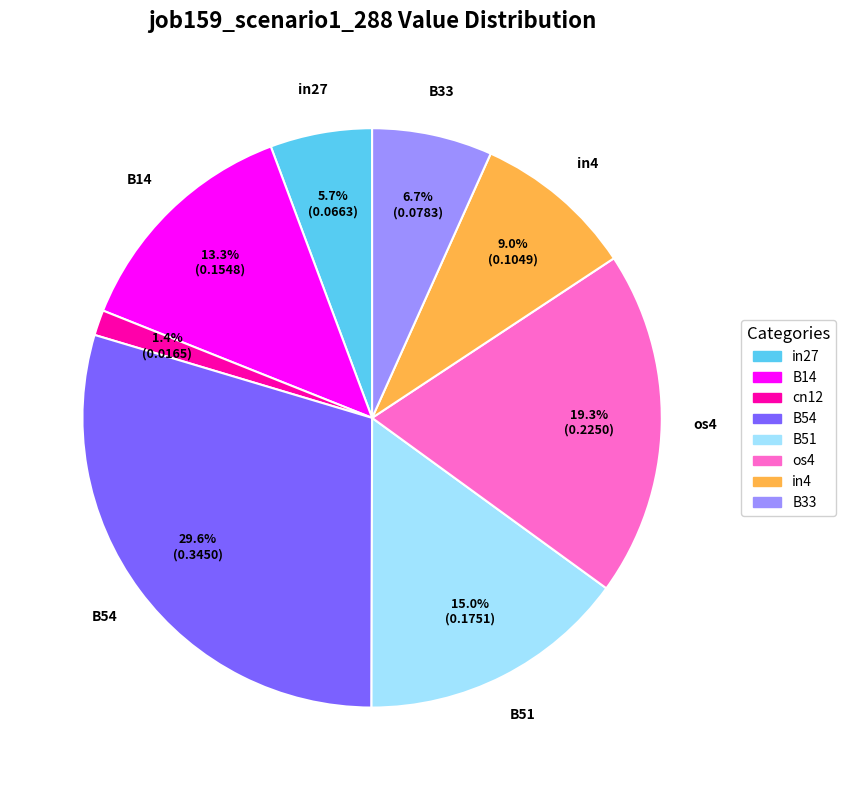

Is B33 the majority of the pie?

No